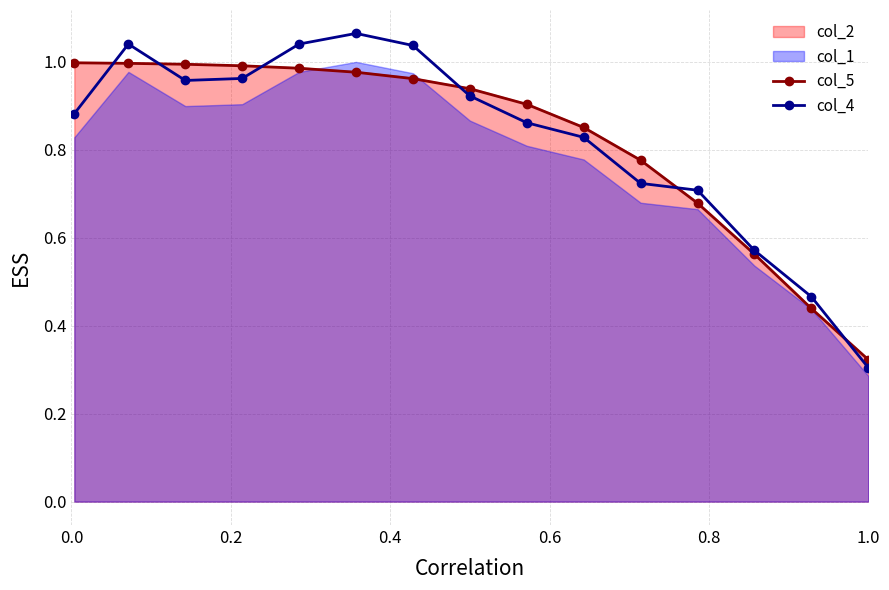

Which category has the lowest value in the col_4 series?

1.0